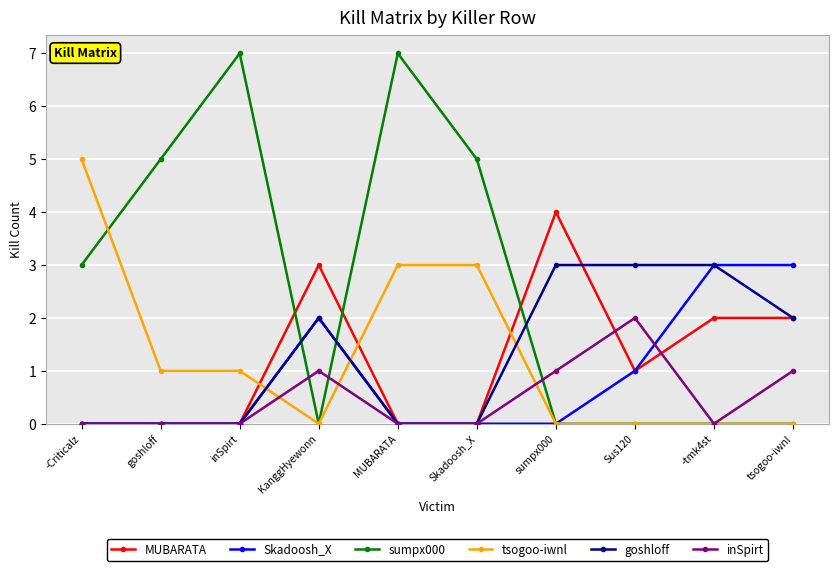

True or false: Skadoosh_X has a value of -1 at sumpx000.

False